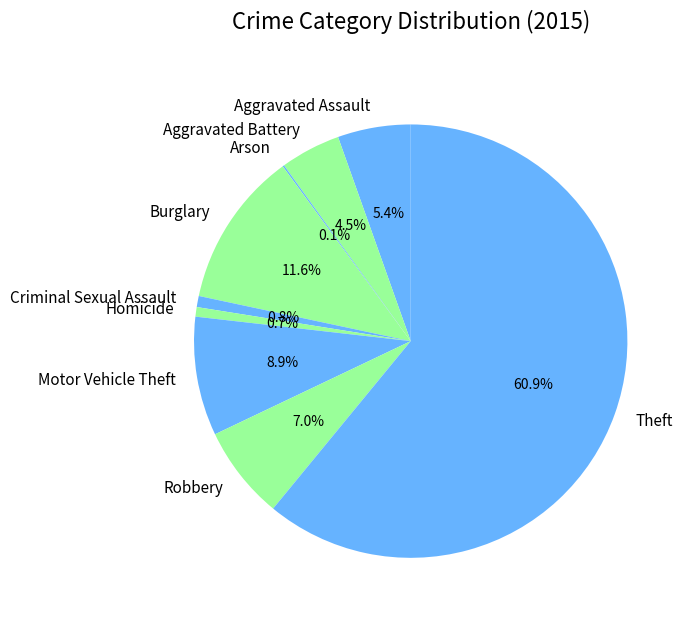

Between Robbery and Homicide, which is larger?

Robbery